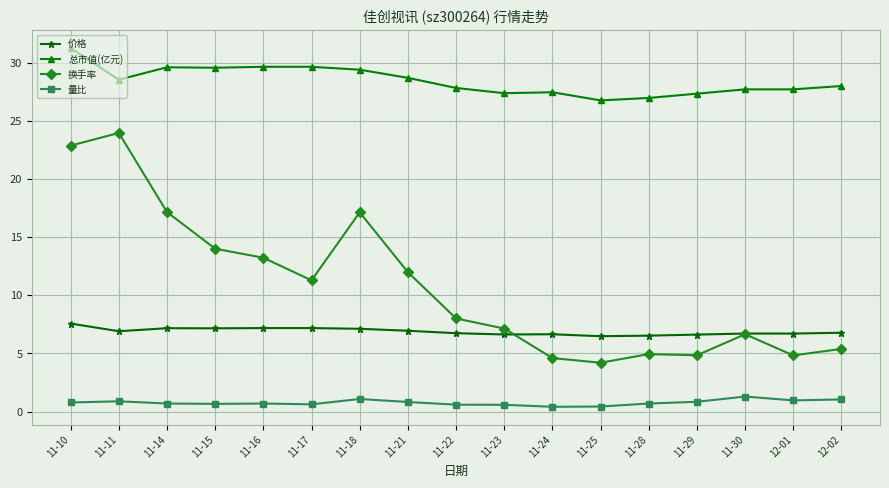

What is the value of the 换手率 point at the 11th from the left?

4.6